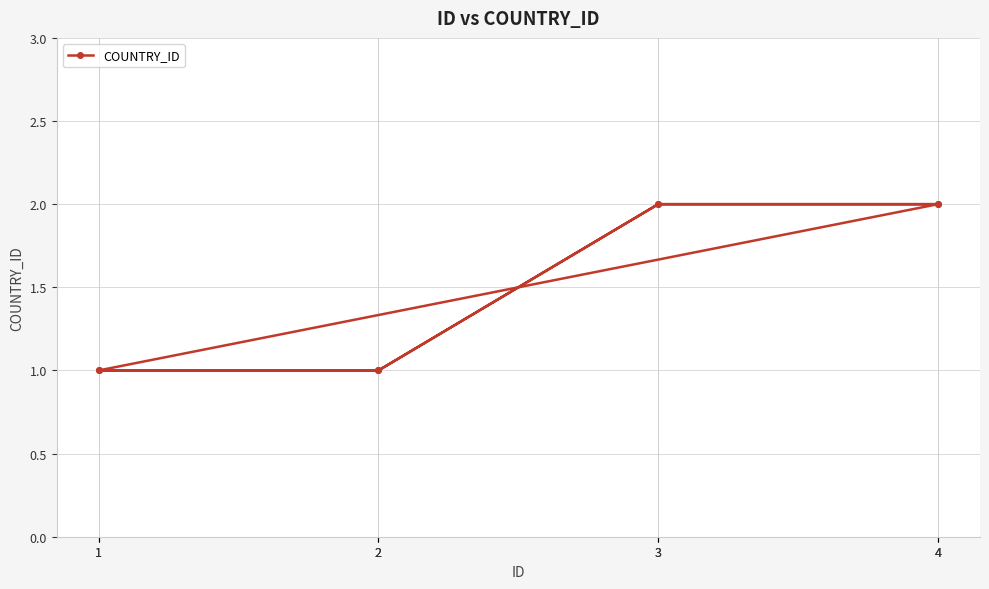

The value at 4 is 2. True or false?

True